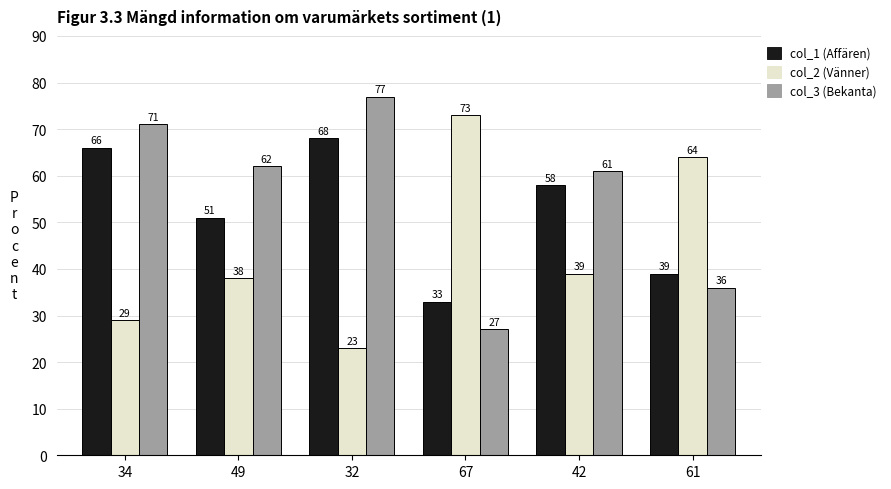

At which category is the sum across all series the highest?

32